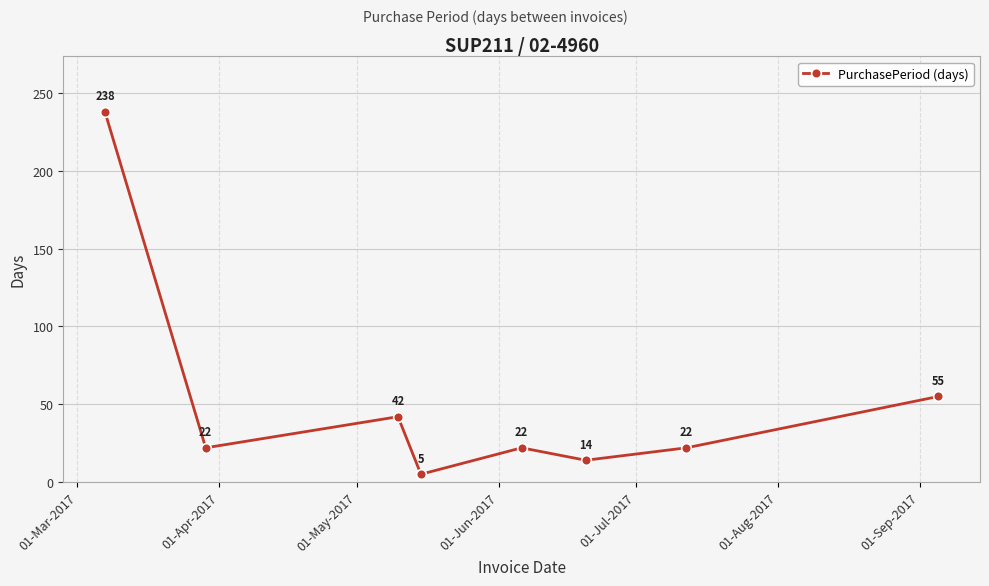

How many interior local valleys (lower than both neighbors) does the data have?

3